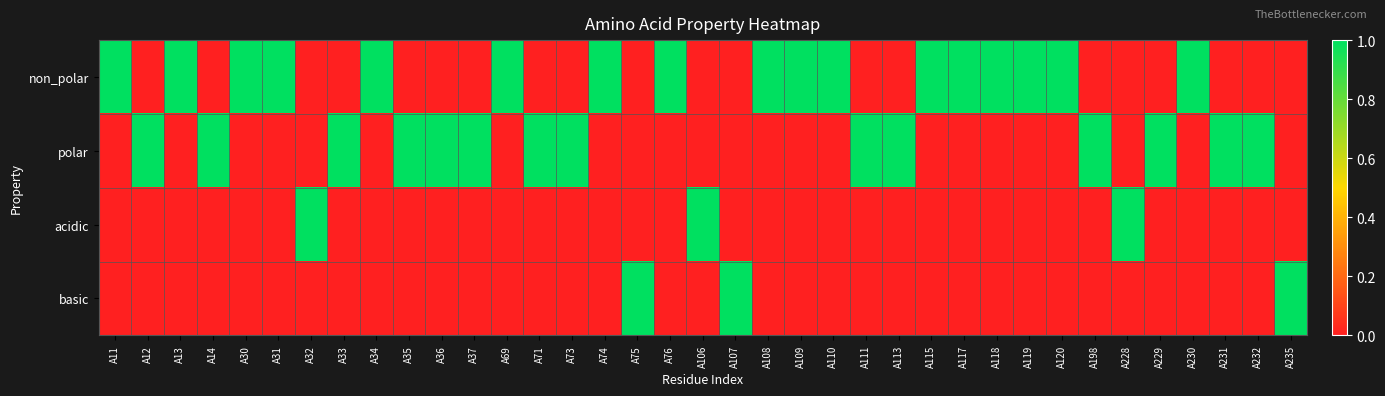

List the series in order of their peak value, lowest first.

non_polar, polar, acidic, basic